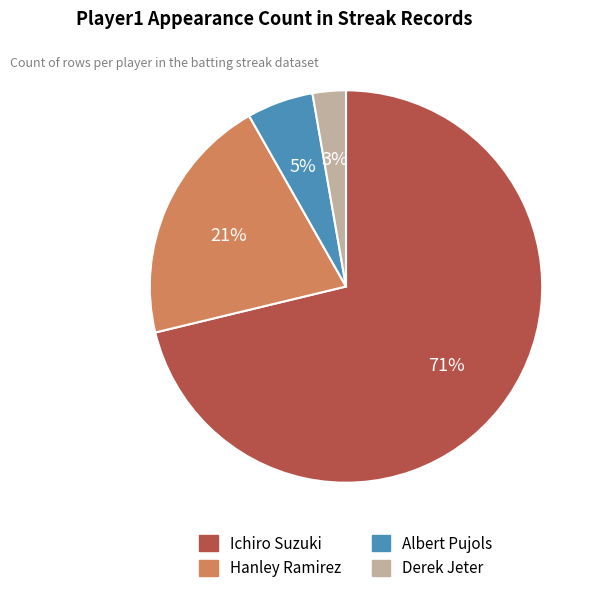

Which has a higher value, Hanley Ramirez or Ichiro Suzuki?

Ichiro Suzuki